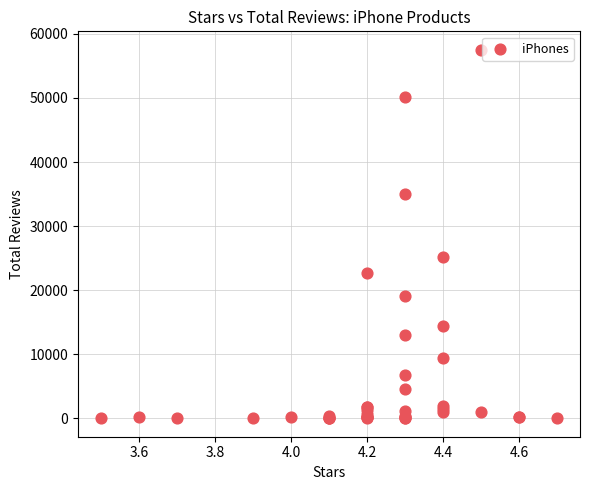

What Y value in the scatter plot is closest to 28764?

25185